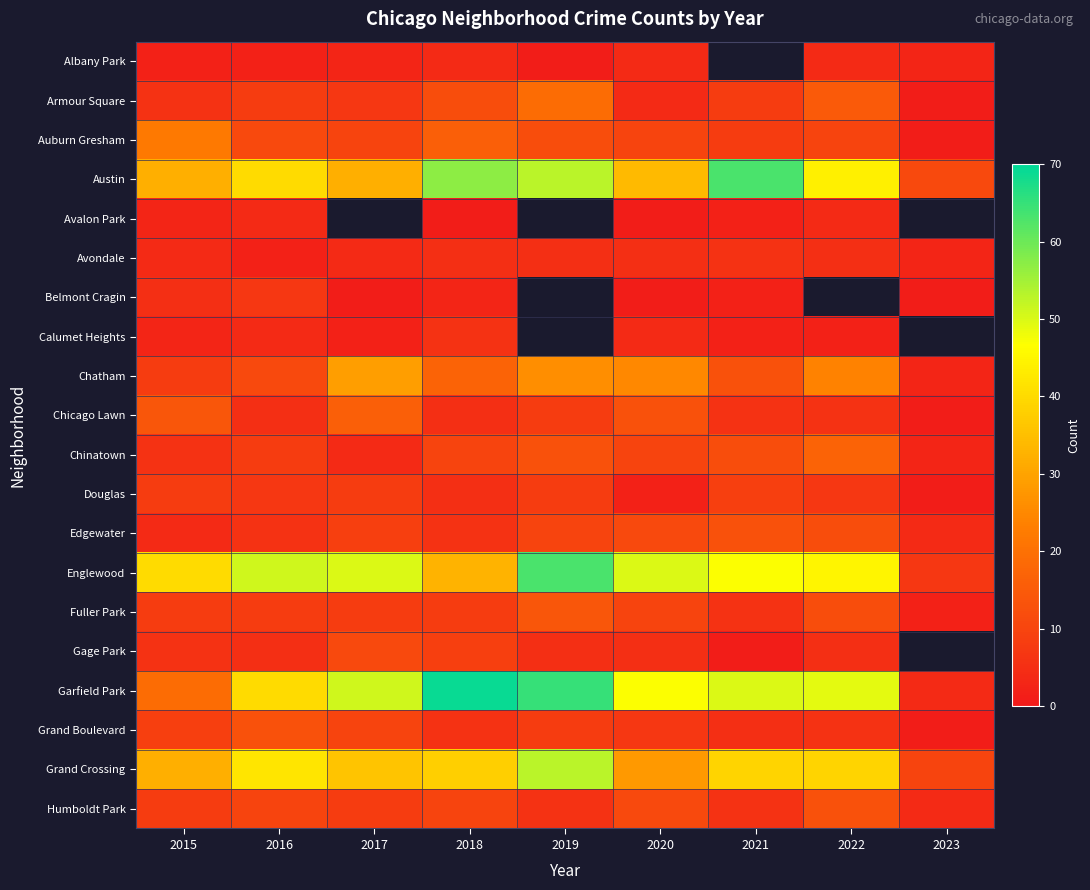

The value of Gage Park at 2017 is 11.0. True or false?

True